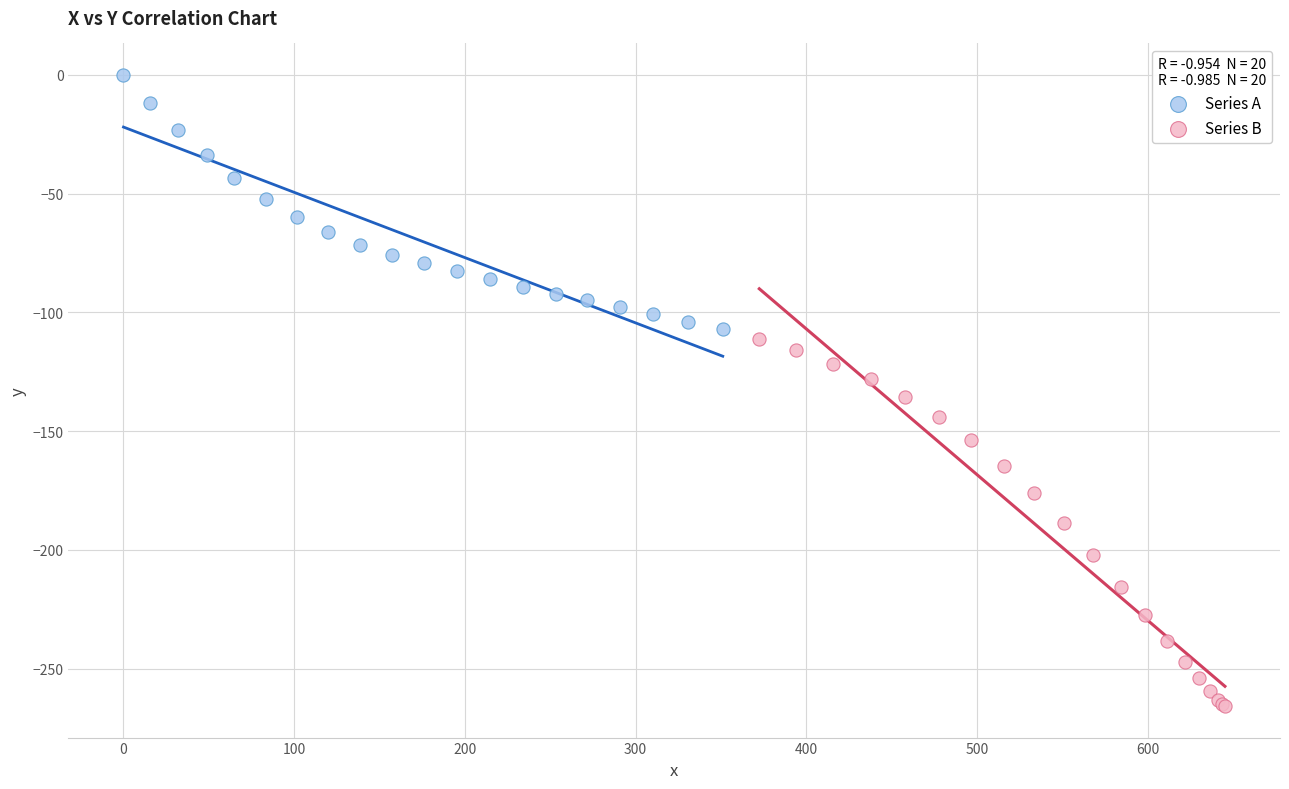

Which series contains the lowest Y value?

Series B